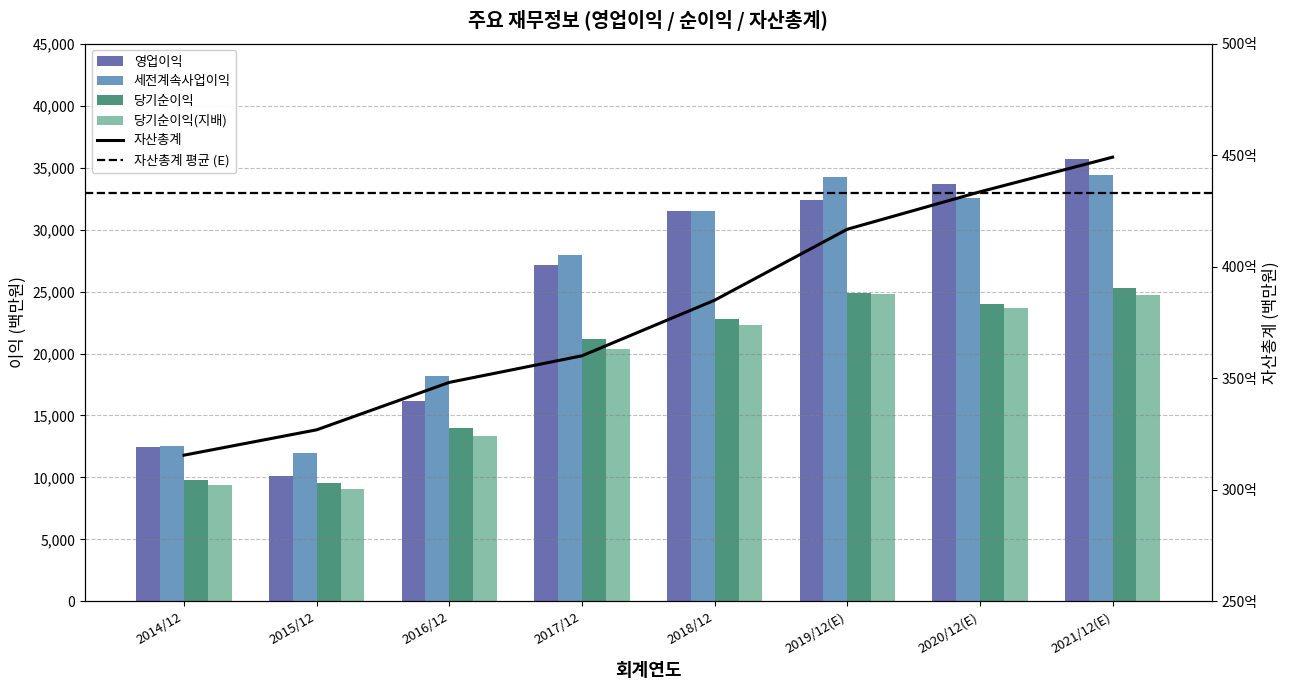

Rank the series at 2014/12 from lowest to highest value.

당기순이익(지배), 당기순이익, 영업이익, 세전계속사업이익